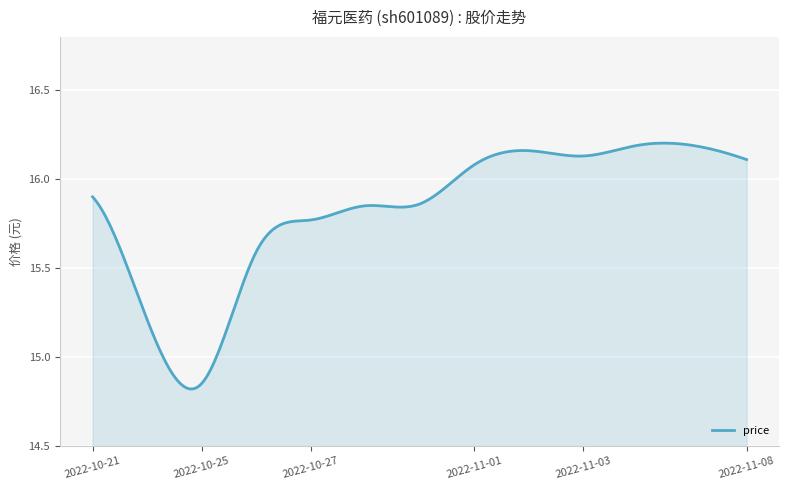

What is the difference between the maximum and minimum values?

1.4